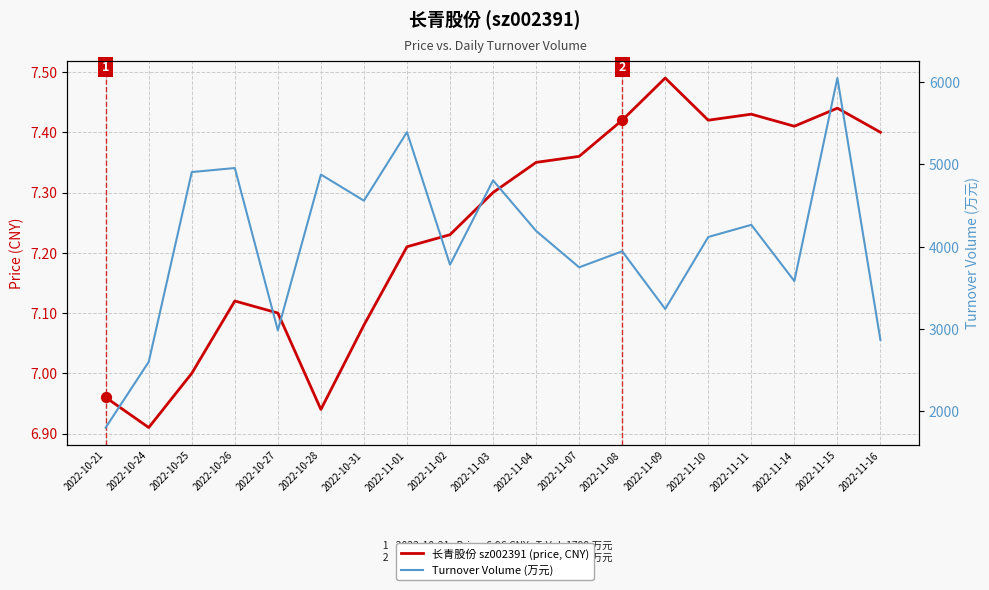

At how many categories does at least one series exceed 3646?

13